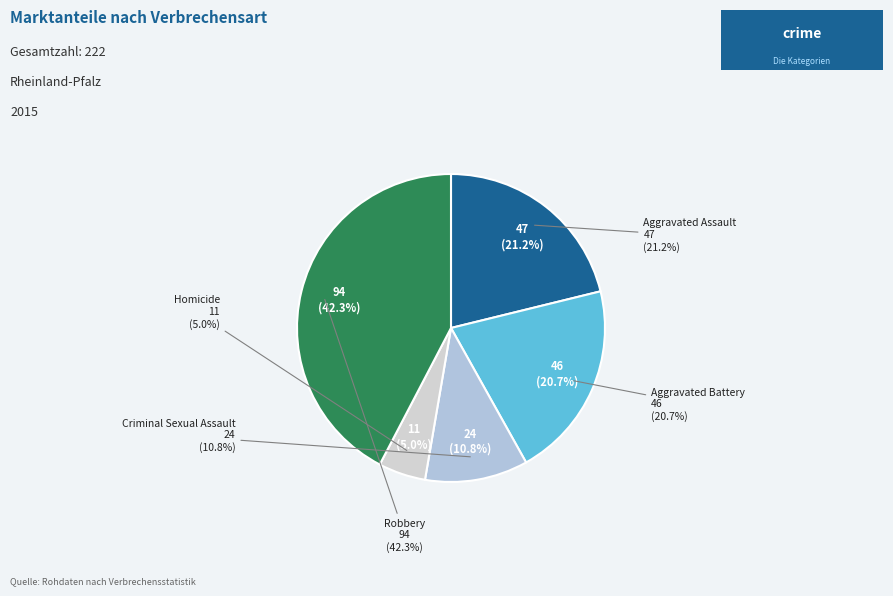

How many slices are in this pie chart?

5